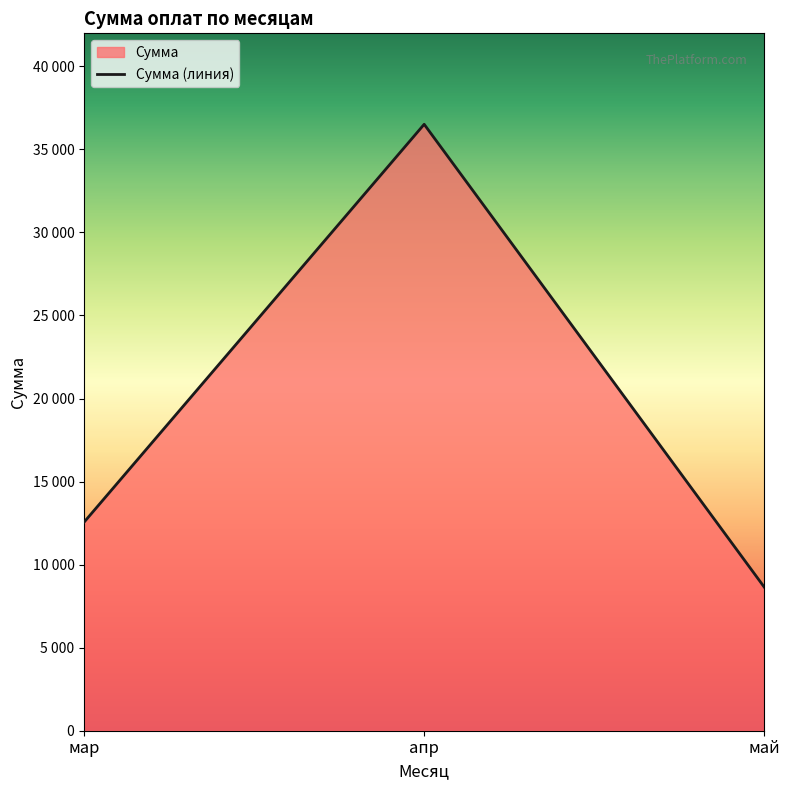

Does the chart display data point markers on the line(s)?

No